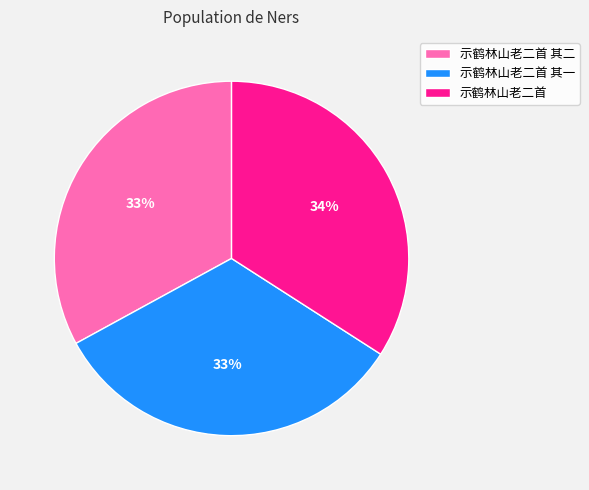

Does any single category account for the majority?

No